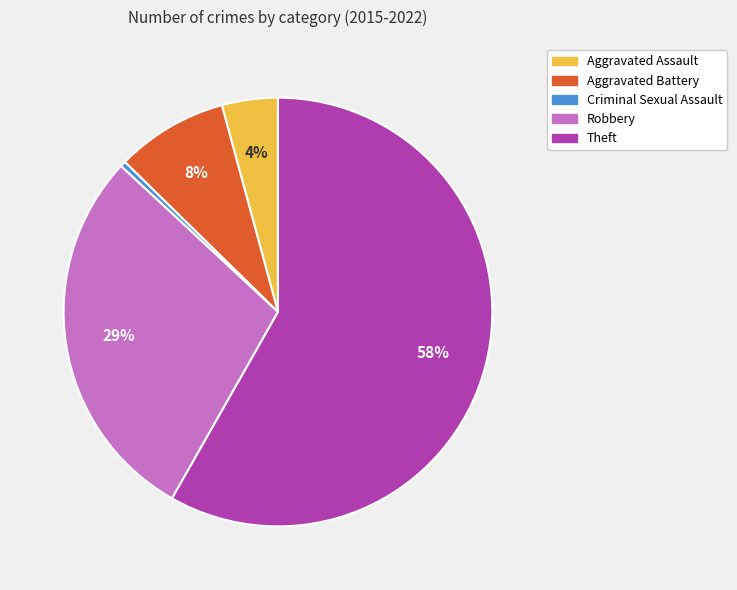

The Theft slice represents 58% of the pie. True or false?

True